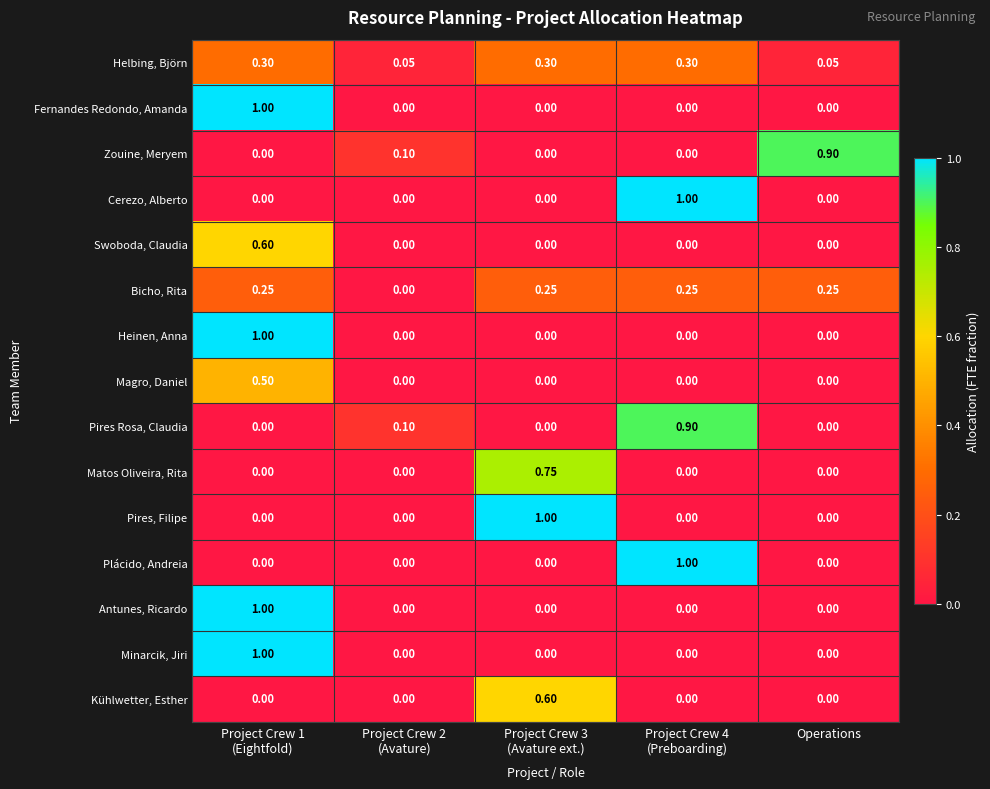

What is the total value across all series at Project Crew 4
(Preboarding)?

3.5